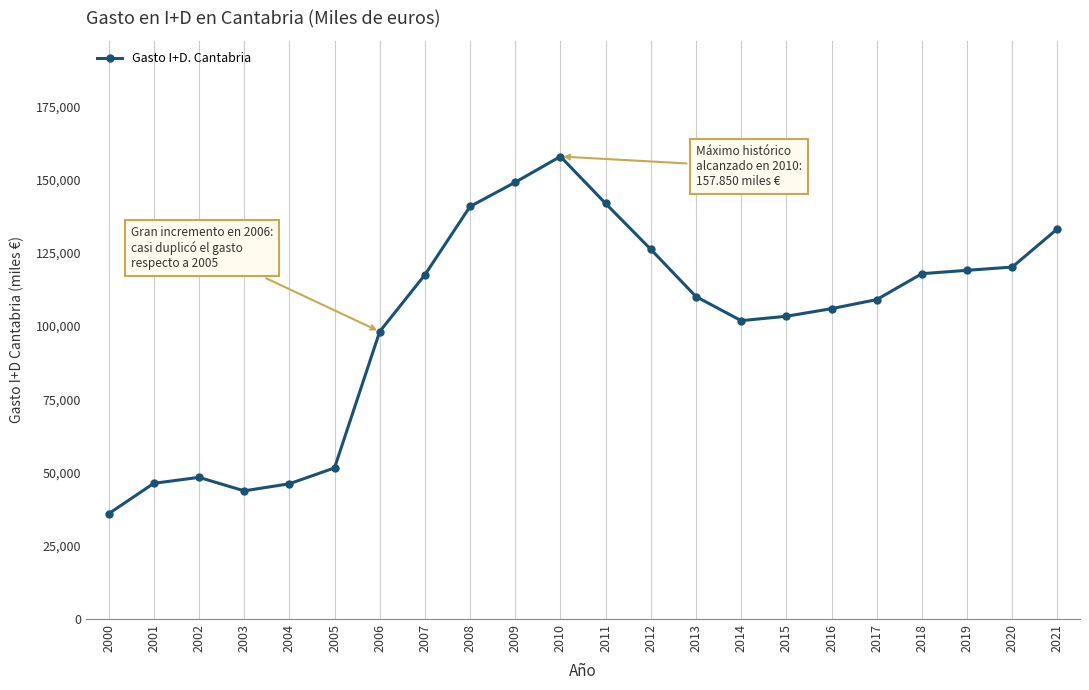

How many lines are shown in the chart?

1